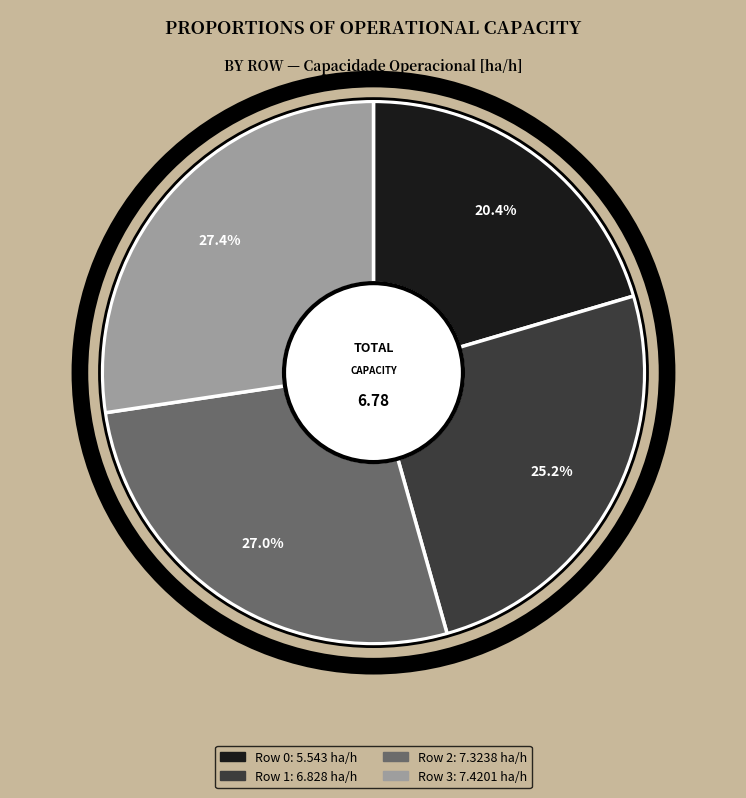

Is there any slice that represents more than half of the pie?

No